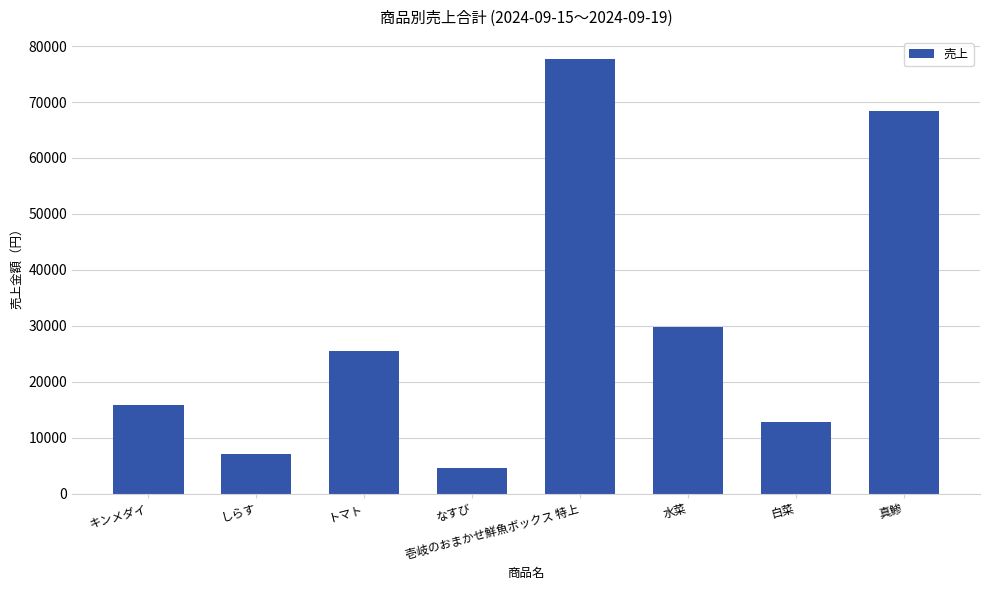

Does the chart contain stacked bars?

No